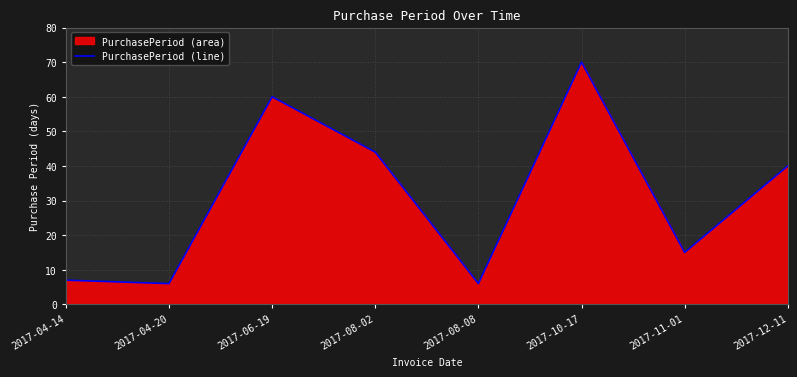

Where is the first local minimum?

2017-04-20